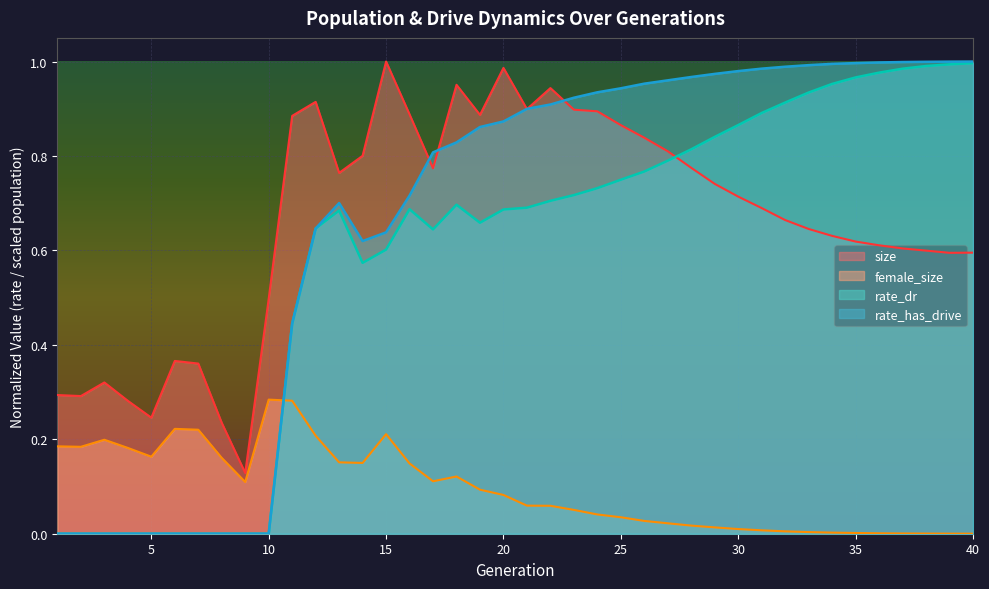

What is the difference between the rate_dr values at 18 and 4?

0.7